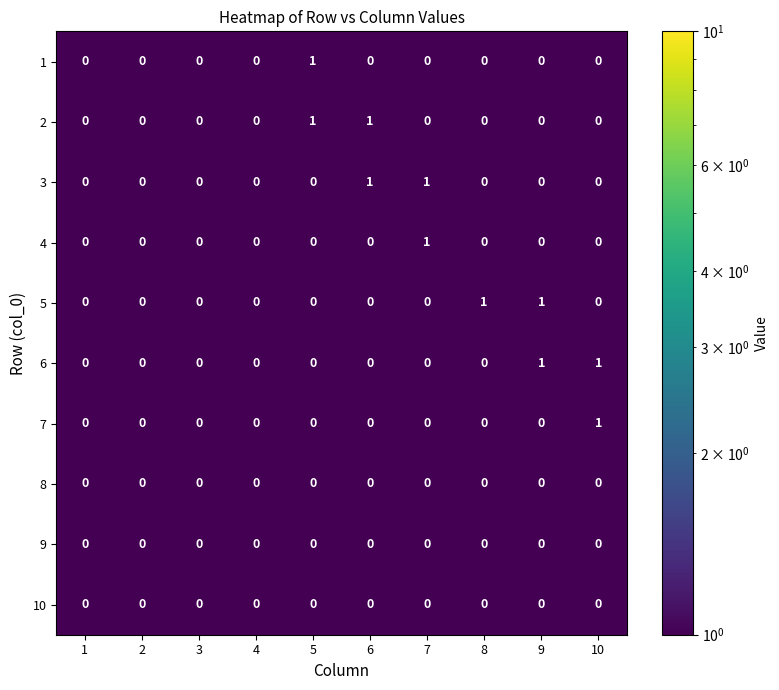

Which category has the highest value in the 4 series?

7